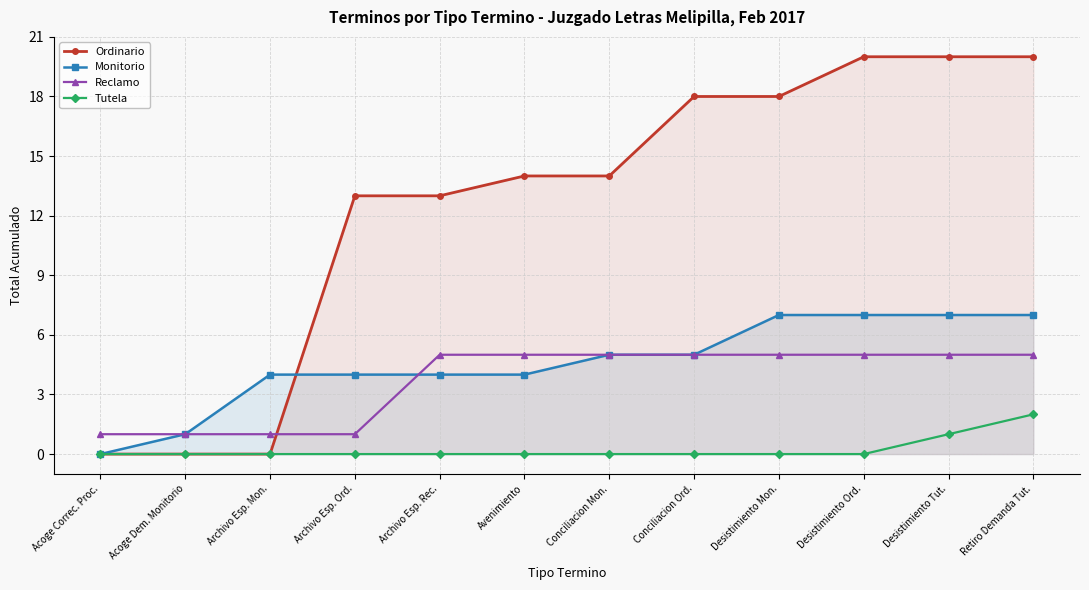

How many times do Ordinario and Monitorio cross each other?

1